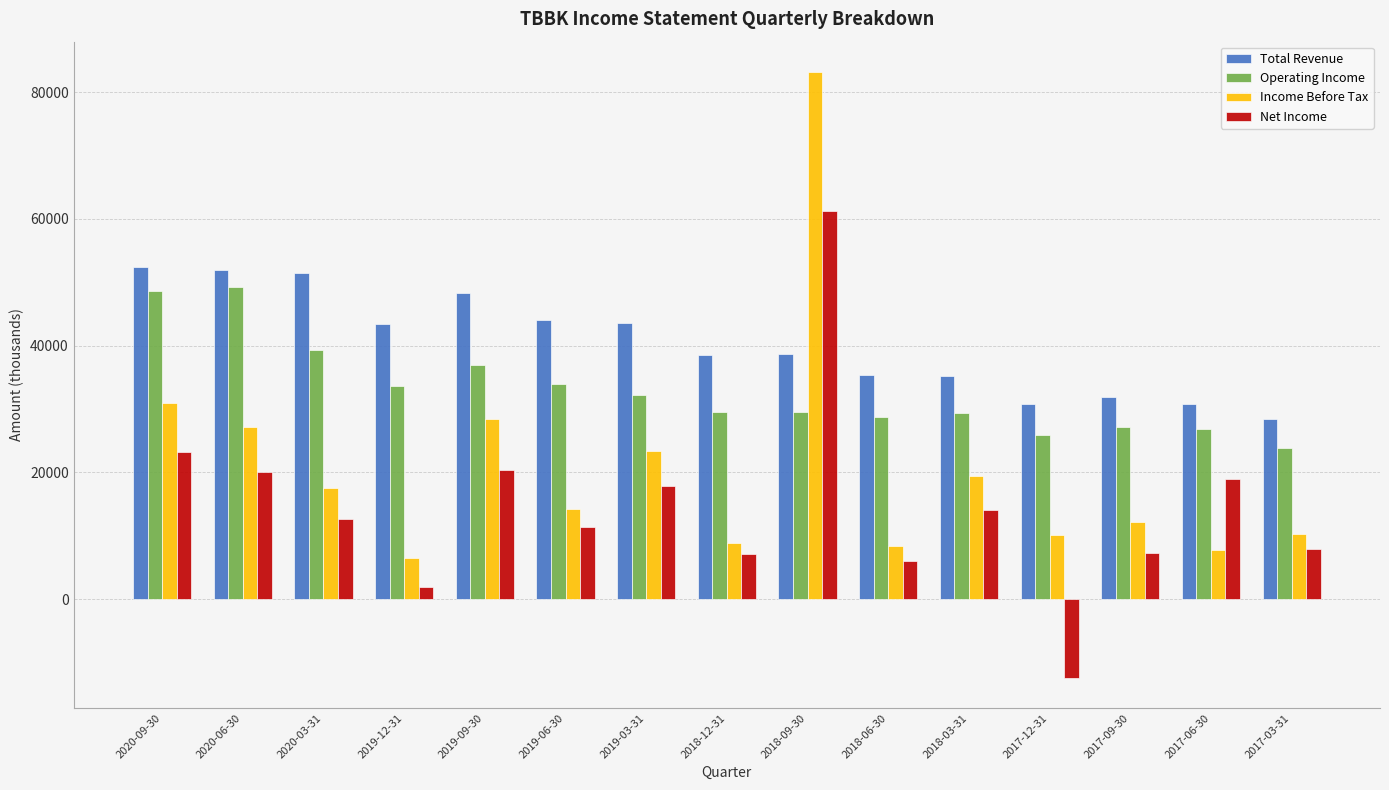

Where is Net Income nearest to the value 24450?

2020-09-30